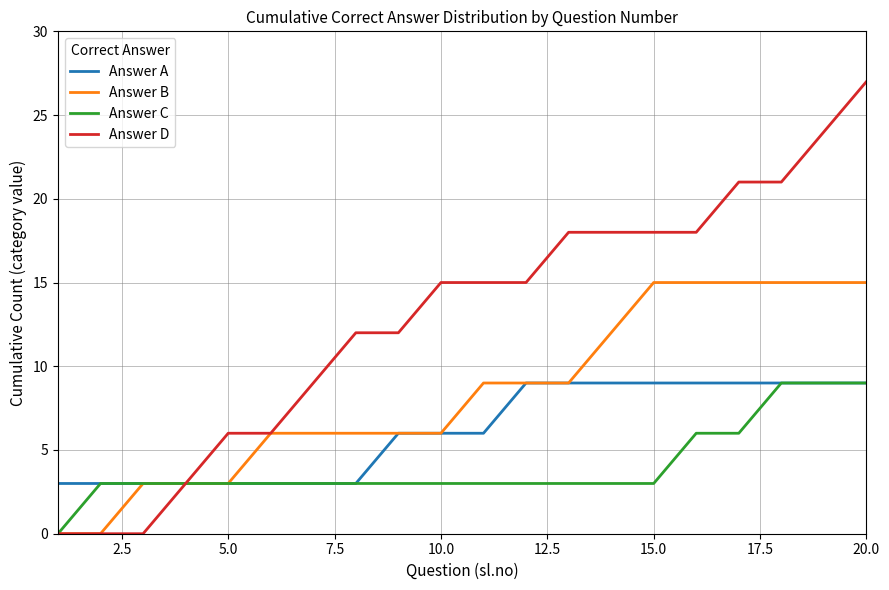

Does the chart have visible grid lines?

Yes